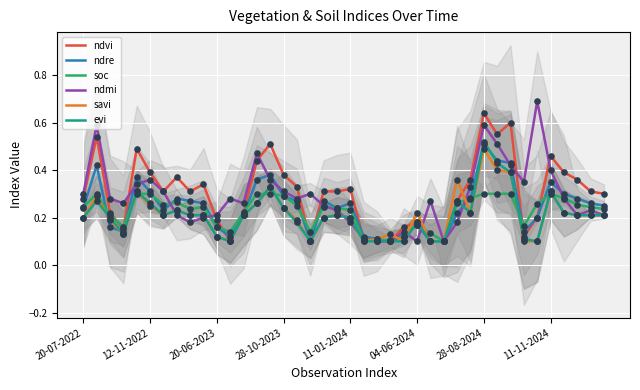

What is the total value across all series at 19?

1.4